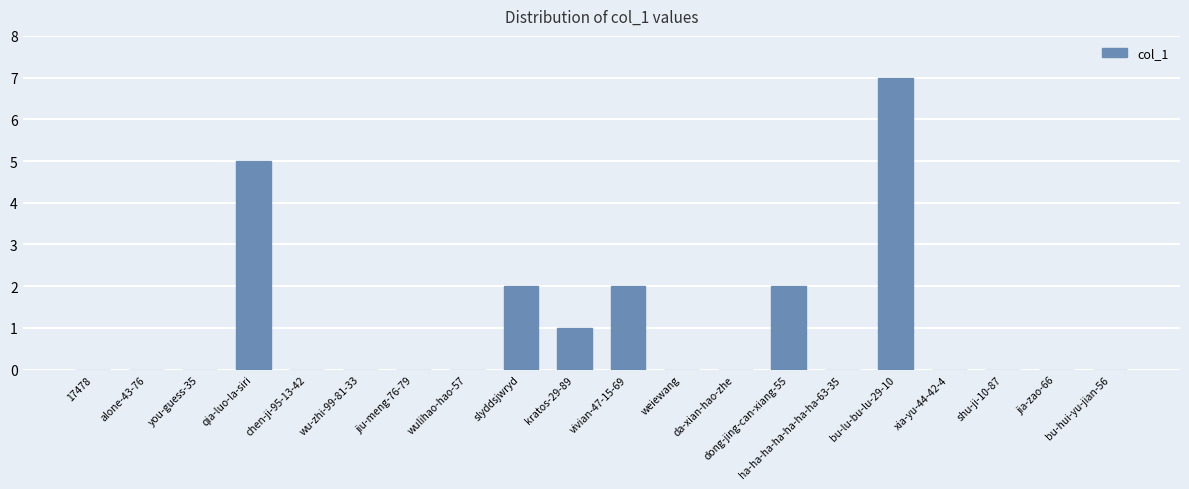

What is the sum of the values at ha-ha-ha-ha-ha-ha-ha-63-35 and dong-jing-can-xiang-55?

2